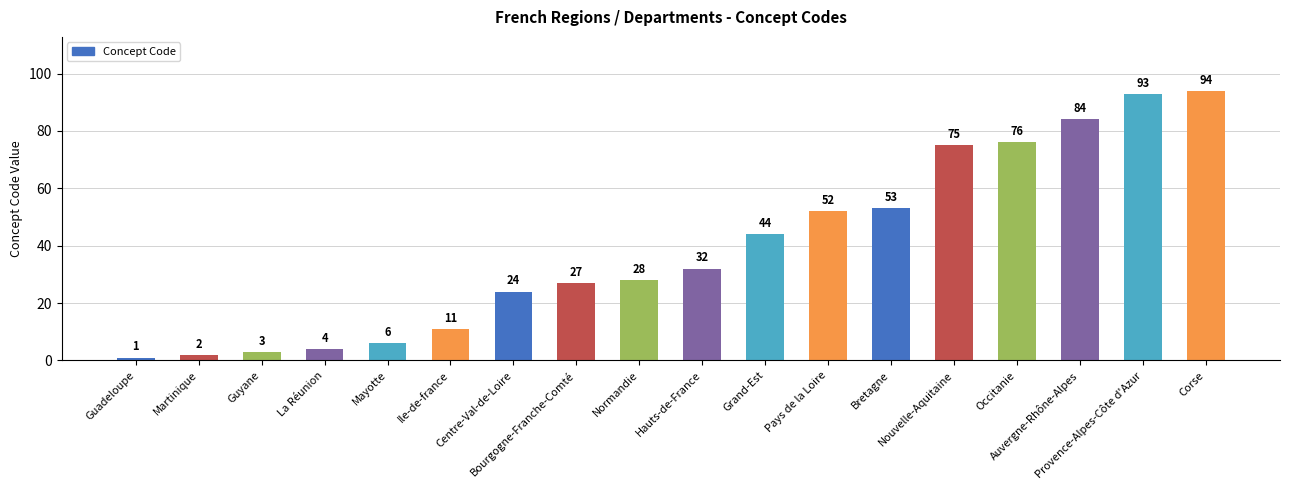

The value at Guyane is 3. True or false?

True